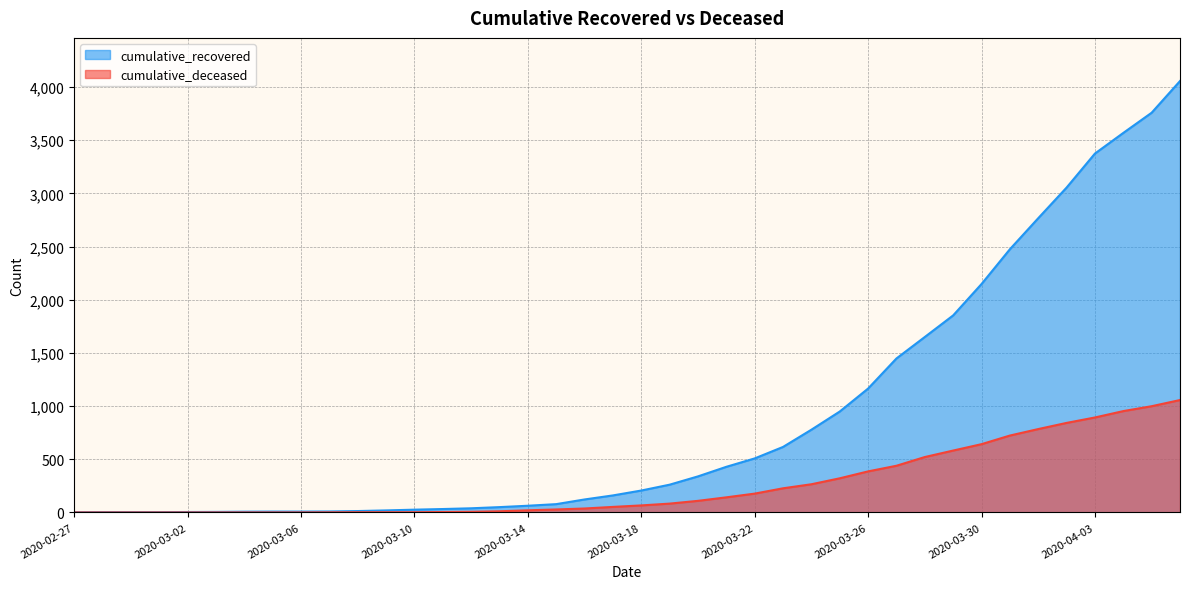

Which category has the lowest value in the cumulative_deceased series?

2020-02-27